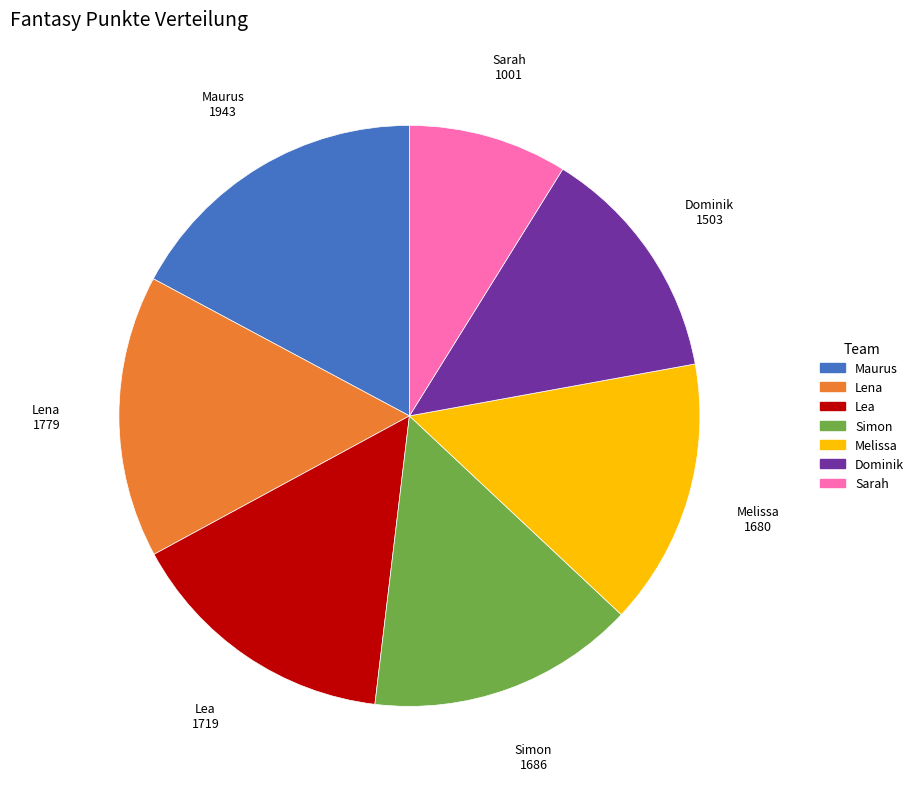

How many slices are in this pie chart?

7